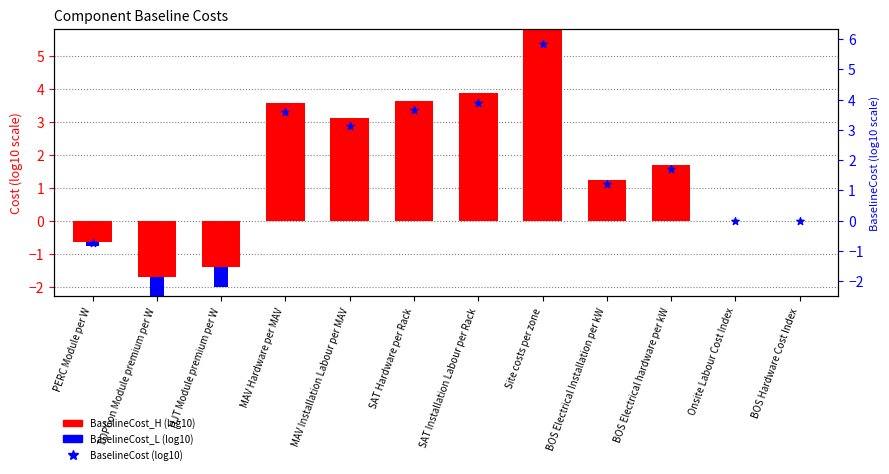

Is the value of BaselineCost (log10) at TOPCon Module premium per W greater than the value of BaselineCost_L (log10) at Site costs per zone?

No